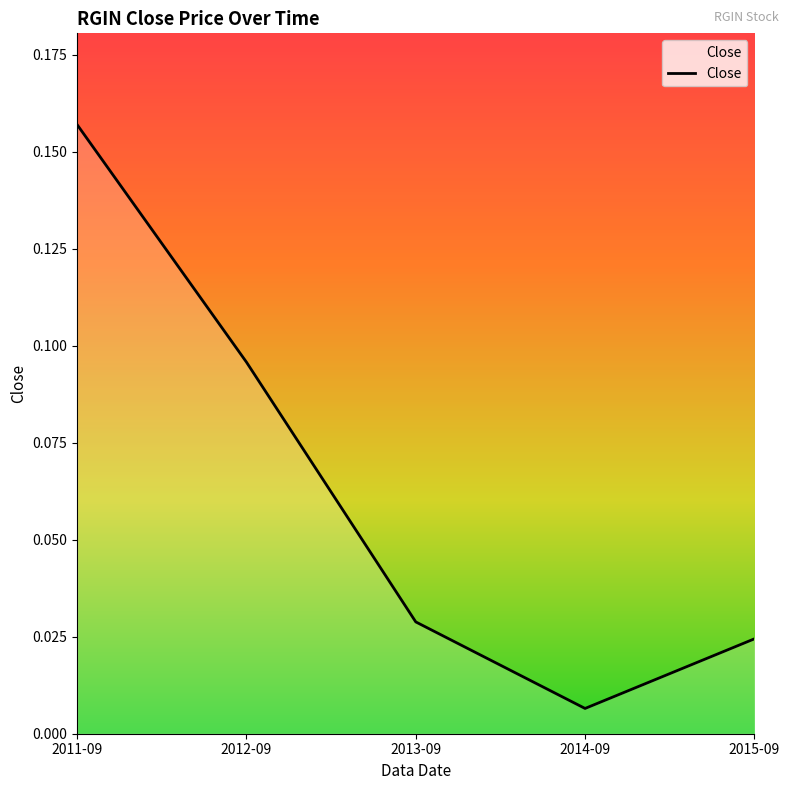

Which label corresponds to the smallest value in the chart?

2014-09